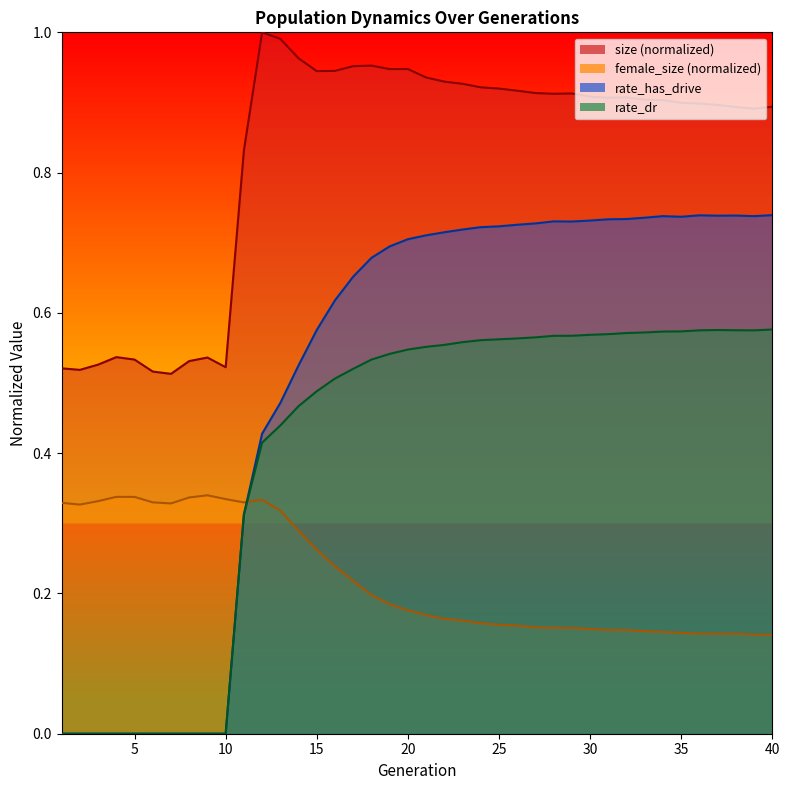

Reading left to right, transcribe all the data shown in this chart.

size: 0.5	0.5	0.5	0.5	0.5	0.5	0.5	0.5	0.5	0.5	0.8	1.0	1.0	1.0	0.9	0.9	1.0	1.0	0.9	0.9	0.9	0.9	0.9	0.9	0.9	0.9	0.9	0.9	0.9	0.9	0.9	0.9	0.9	0.9	0.9	0.9	0.9	0.9	0.9	0.9
female_size: 0.3	0.3	0.3	0.3	0.3	0.3	0.3	0.3	0.3	0.3	0.3	0.3	0.3	0.3	0.3	0.2	0.2	0.2	0.2	0.2	0.2	0.2	0.2	0.2	0.2	0.2	0.2	0.2	0.2	0.1	0.1	0.1	0.1	0.1	0.1	0.1	0.1	0.1	0.1	0.1
rate_has_drive: 0.0	0.0	0.0	0.0	0.0	0.0	0.0	0.0	0.0	0.0	0.3	0.4	0.5	0.5	0.6	0.6	0.7	0.7	0.7	0.7	0.7	0.7	0.7	0.7	0.7	0.7	0.7	0.7	0.7	0.7	0.7	0.7	0.7	0.7	0.7	0.7	0.7	0.7	0.7	0.7
rate_dr: 0.0	0.0	0.0	0.0	0.0	0.0	0.0	0.0	0.0	0.0	0.3	0.4	0.4	0.5	0.5	0.5	0.5	0.5	0.5	0.5	0.6	0.6	0.6	0.6	0.6	0.6	0.6	0.6	0.6	0.6	0.6	0.6	0.6	0.6	0.6	0.6	0.6	0.6	0.6	0.6